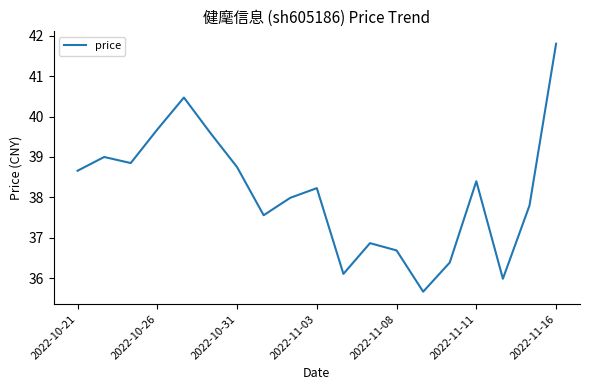

What is the minimum value shown in the chart?

35.7